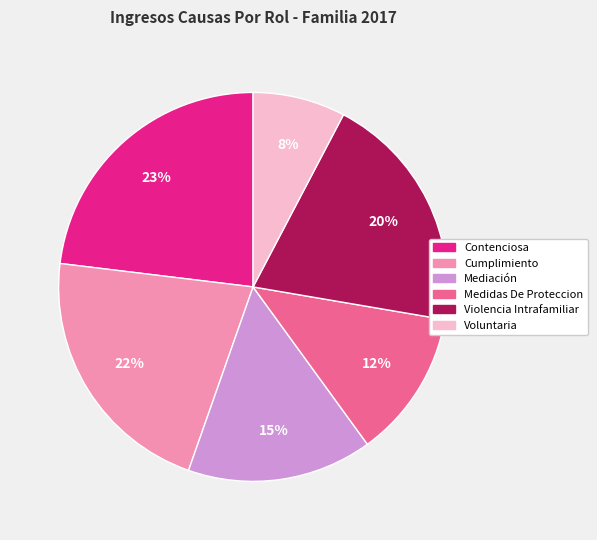

Is the sum of Cumplimiento and Violencia Intrafamiliar greater than half?

No